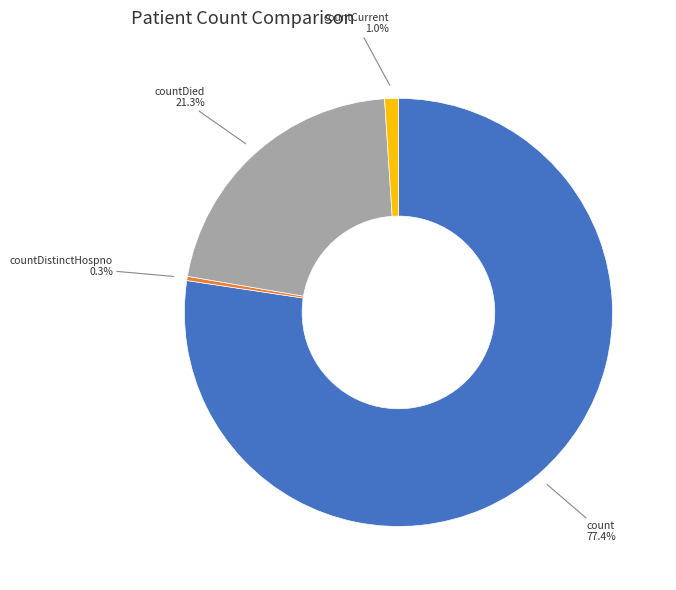

What is the smallest slice in the pie chart?

countDistinctHospno